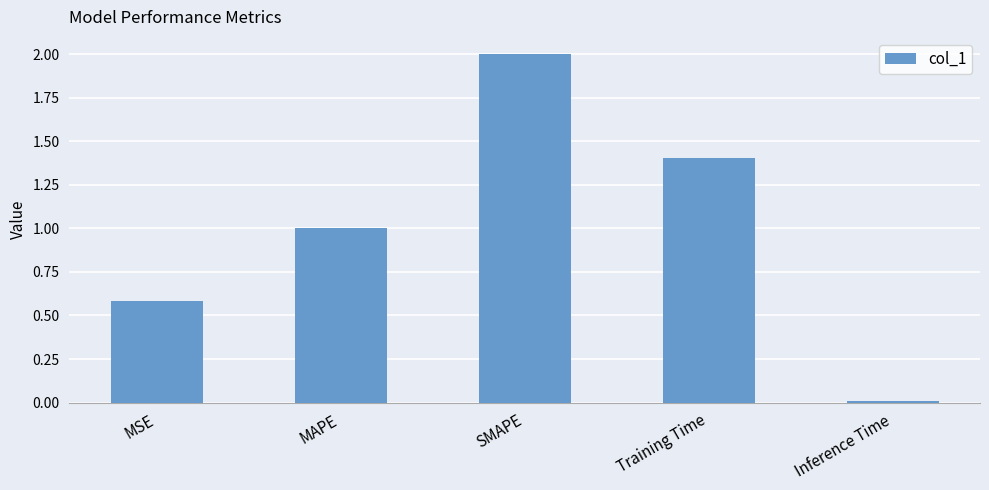

List the labels in order of value, smallest first.

Inference Time, MSE, MAPE, Training Time, SMAPE